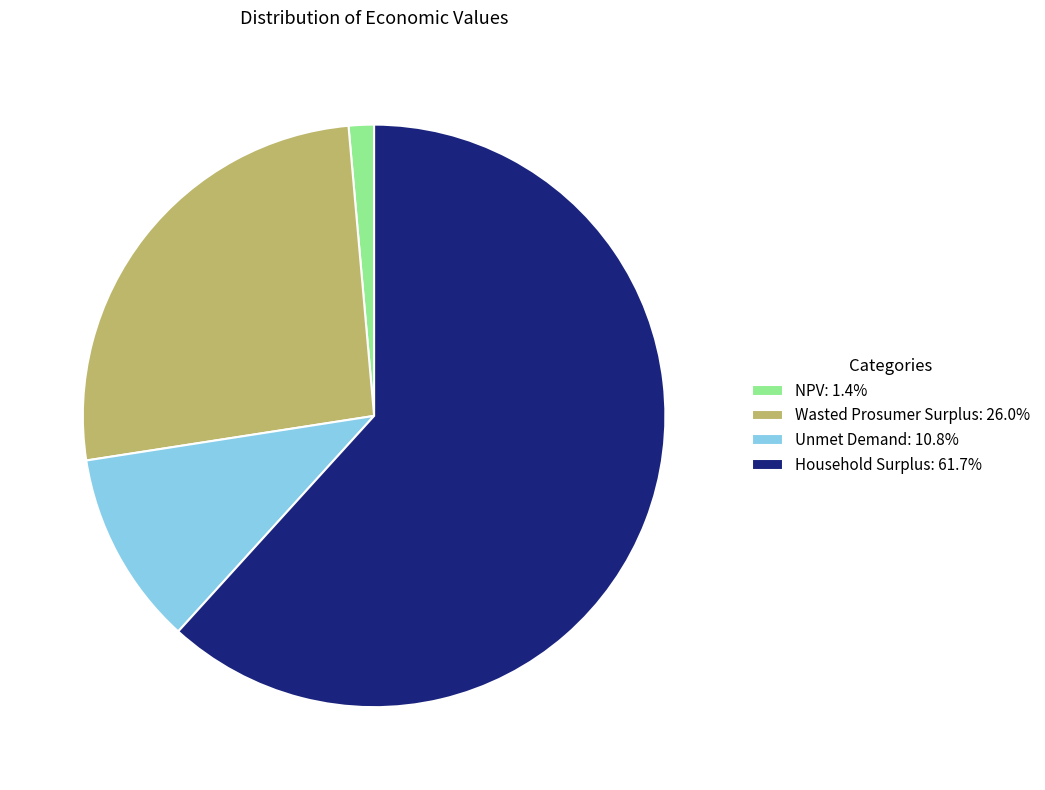

How many slices are in this pie chart?

4